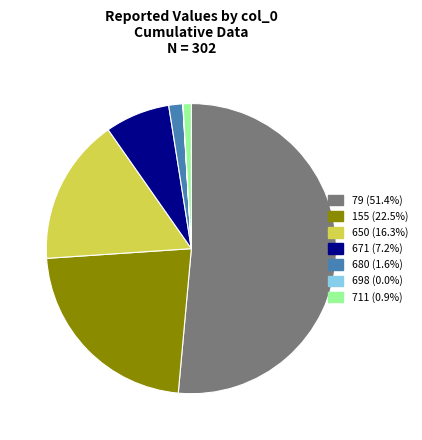

Combined, do 711 and 155 account for over 50%?

No